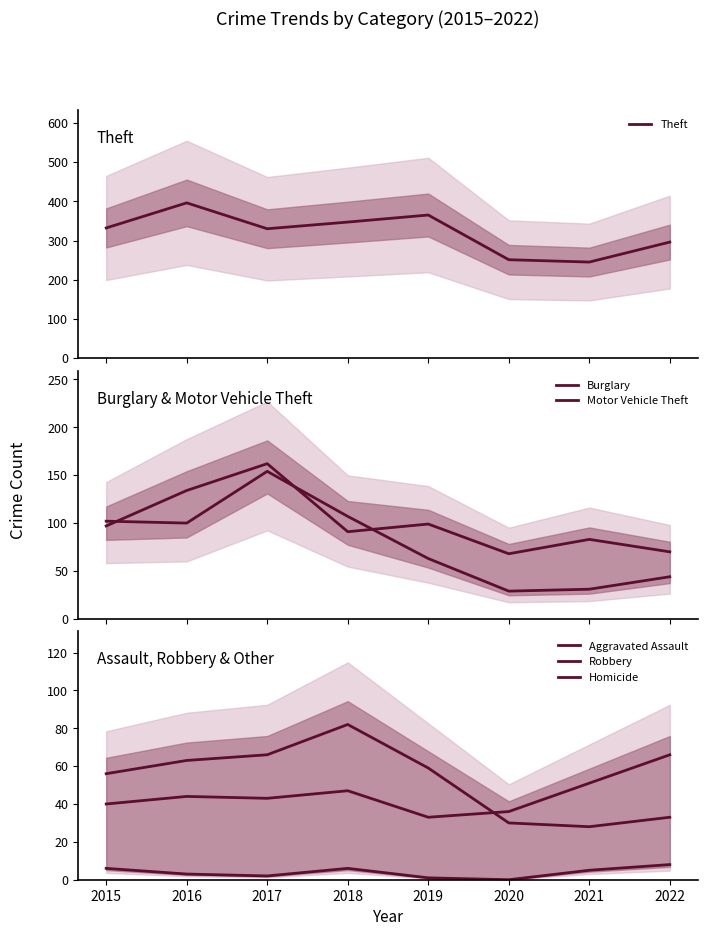

In Robbery, how many points are higher than both neighbors (excluding endpoints)?

1